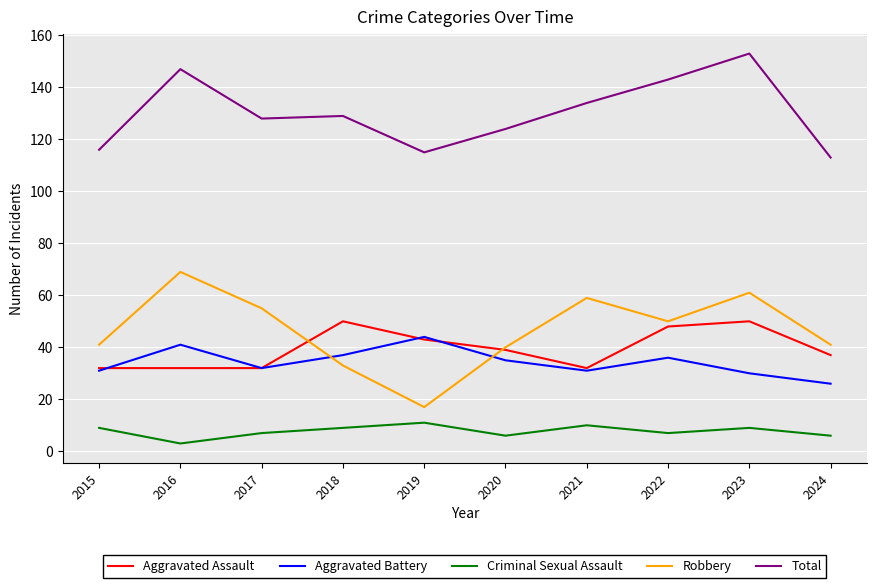

The value of Total at 2018 is 129. True or false?

True